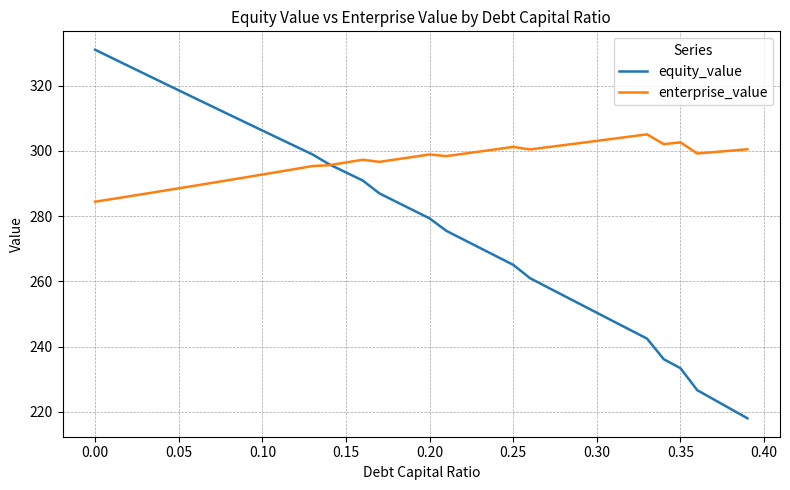

In enterprise_value, how many points are higher than both neighbors (excluding endpoints)?

5